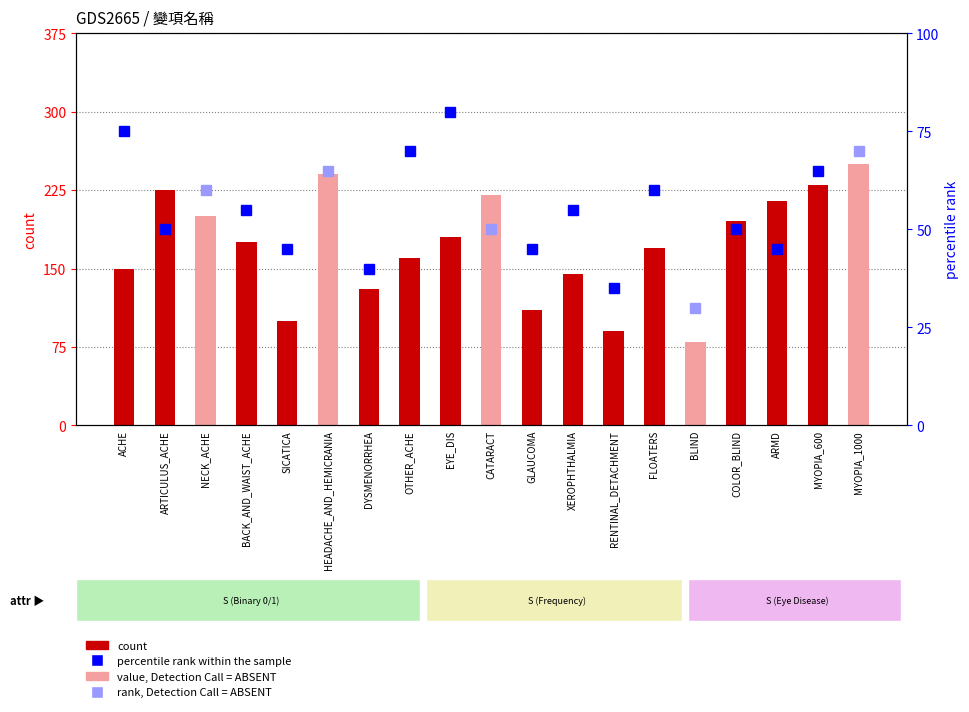

True or false: the data shows 294 at FLOATERS.

False